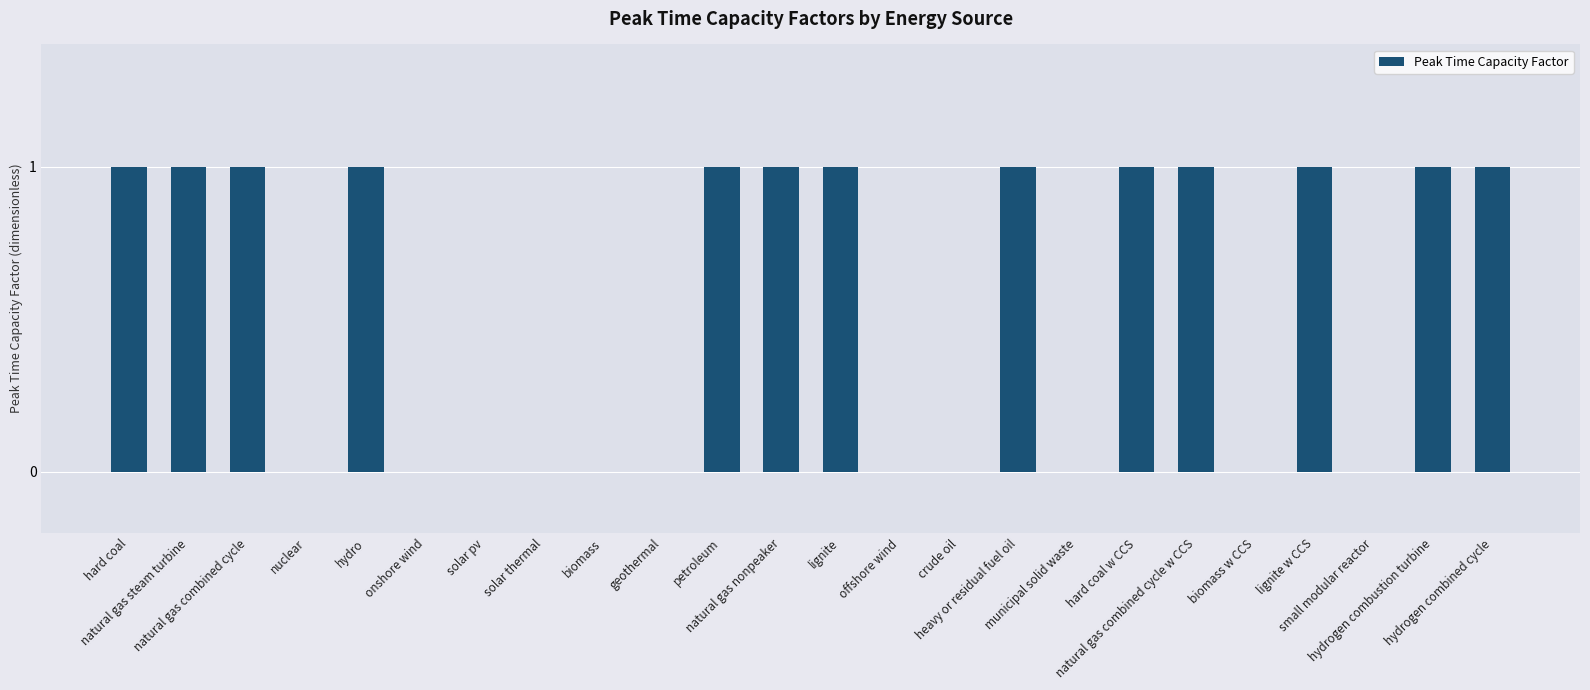

Reading right to left, transcribe all the data shown in this chart.

hydrogen combined cycle=1	hydrogen combustion turbine=1	small modular reactor=0	lignite w CCS=1	biomass w CCS=0	natural gas combined cycle w CCS=1	hard coal w CCS=1	municipal solid waste=0	heavy or residual fuel oil=1	crude oil=0	offshore wind=0	lignite=1	natural gas nonpeaker=1	petroleum=1	geothermal=0	biomass=0	solar thermal=0	solar pv=0	onshore wind=0	hydro=1	nuclear=0	natural gas combined cycle=1	natural gas steam turbine=1	hard coal=1